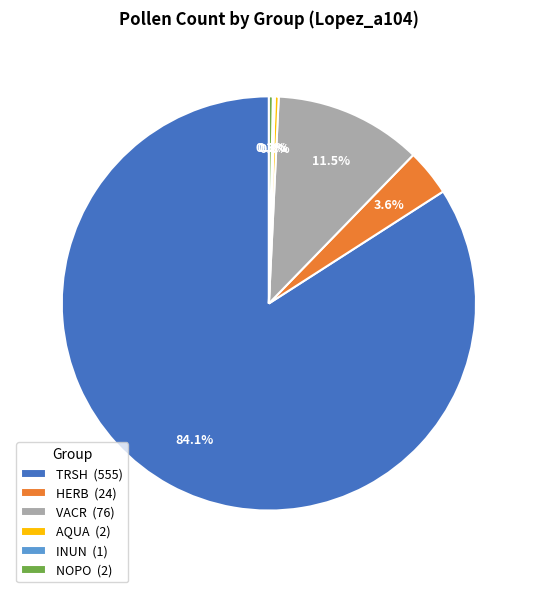

Combined, do TRSH (555) and NOPO (2) account for over 50%?

Yes